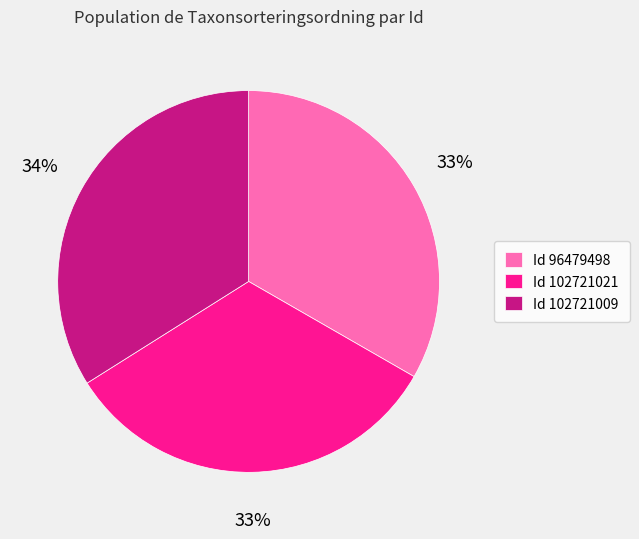

What percentage is the Id 102721009 slice, to the nearest percent?

34%